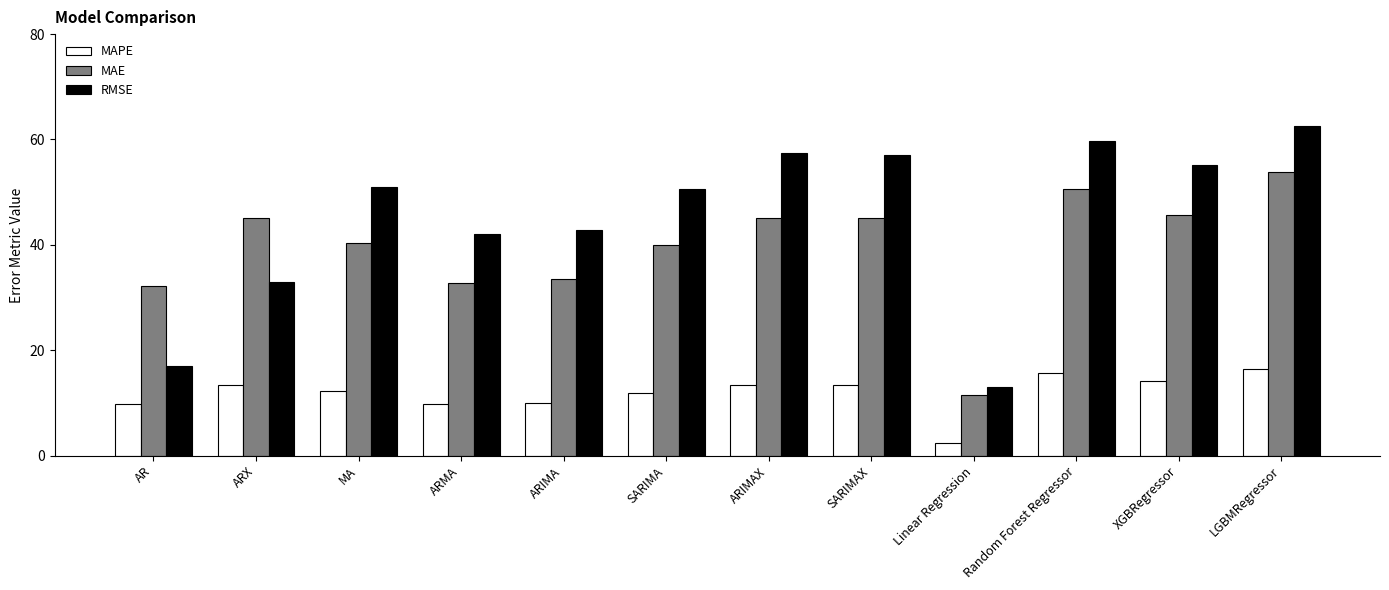

What is the value of the RMSE bar at the 1st from the left?

17.1